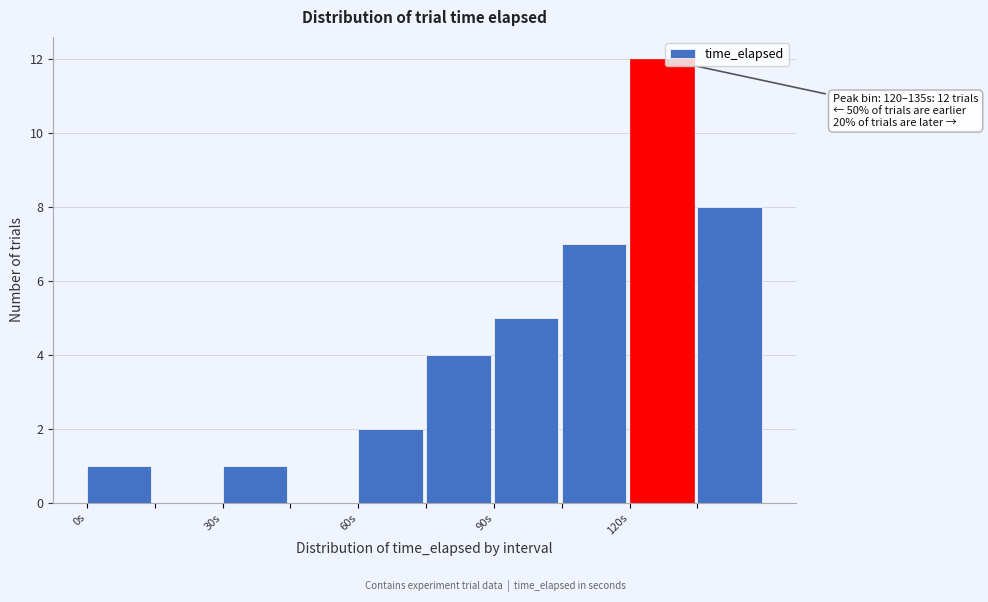

Read against the x-axis, roughly where is the centre of the tallest bar?

125